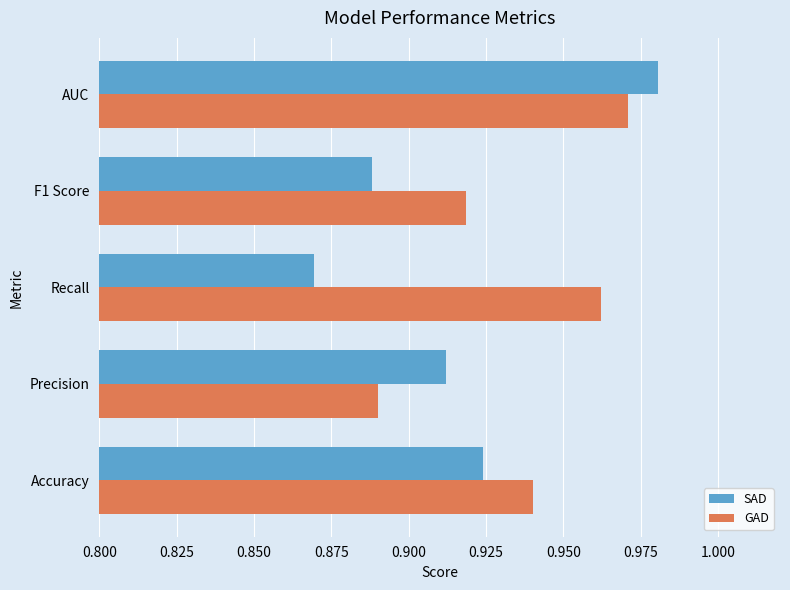

Where is GAD nearest to the value 0?

Precision